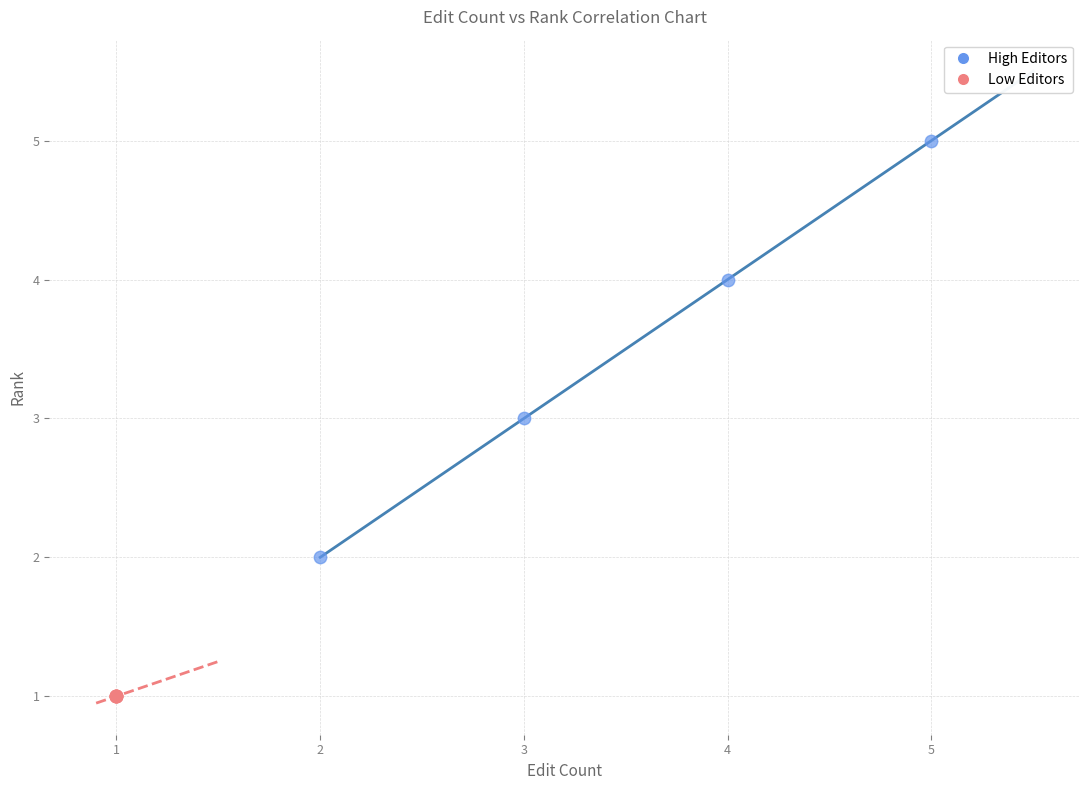

Which series reaches the minimum Y coordinate?

Low Editors